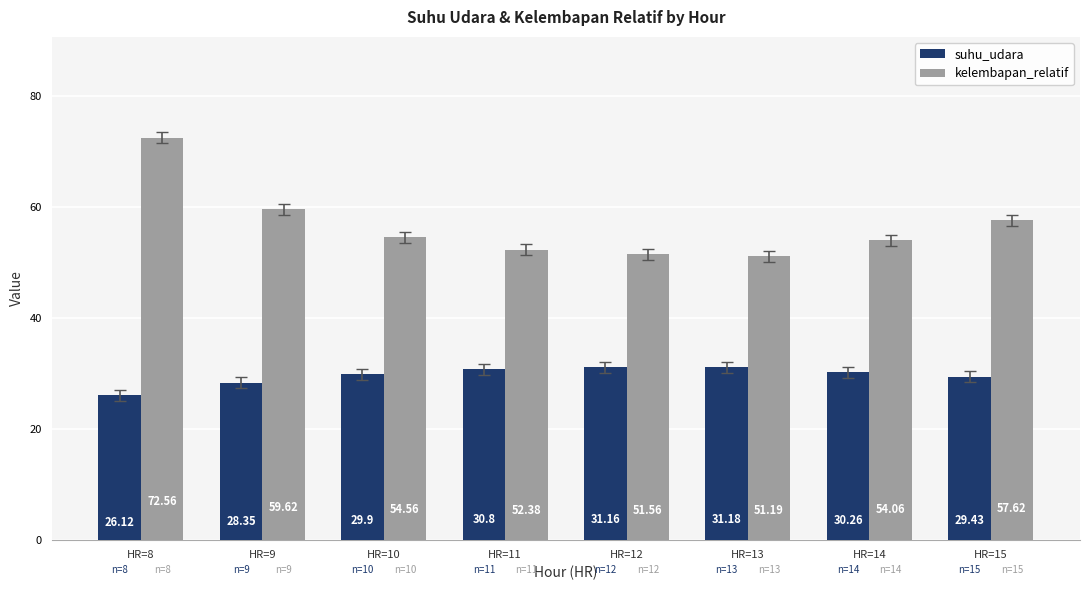

What value does the kelembapan_relatif series have at HR=13?

51.2